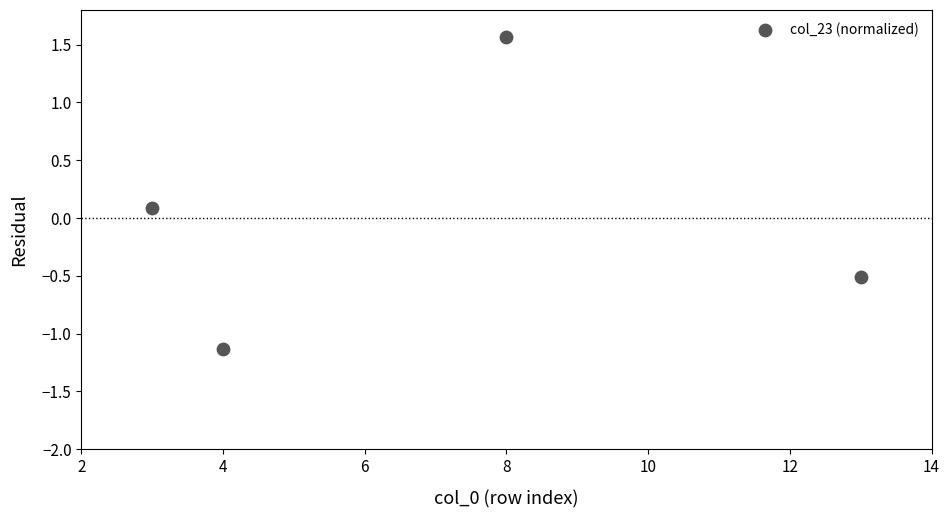

What is the range of X values (max minus min)?

10.0